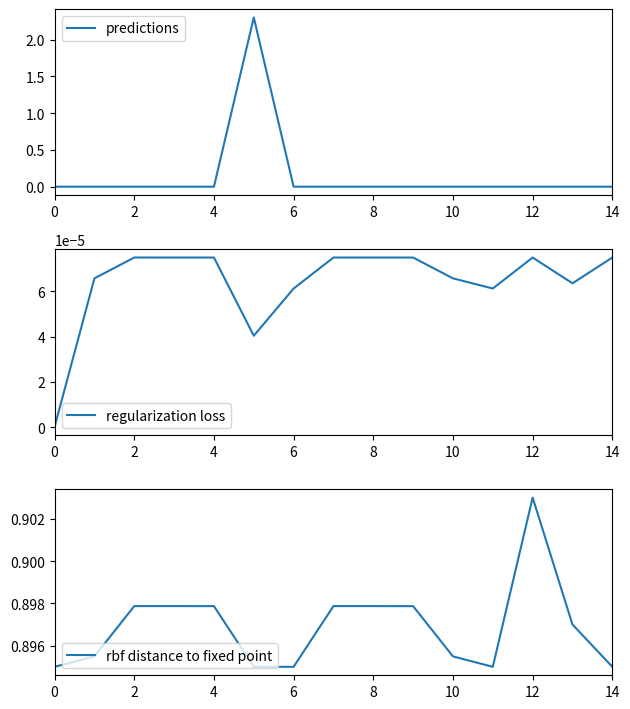

True or false: rbf distance to fixed point and regularization loss intersect in this chart.

False